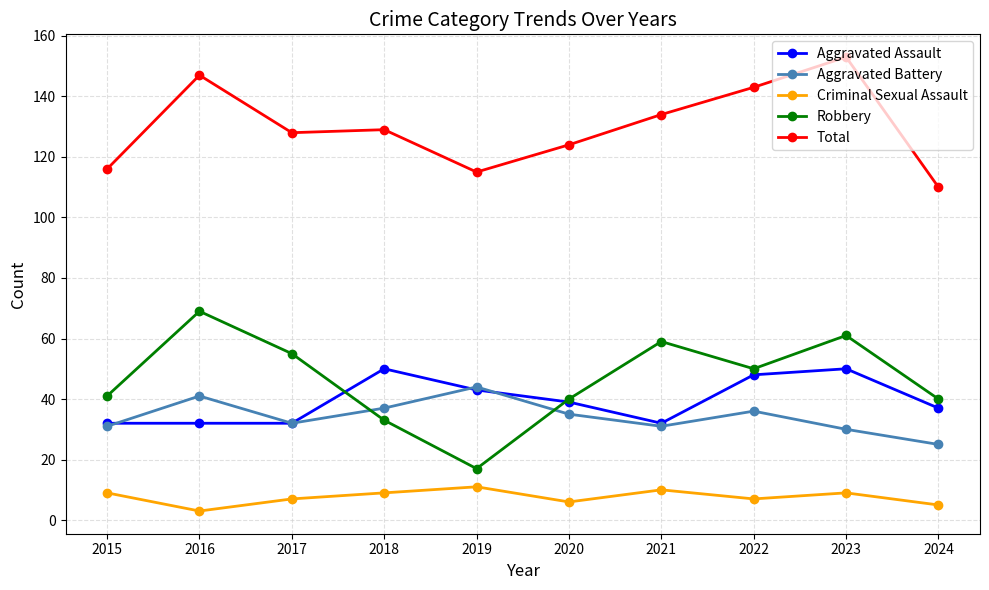

What is the average value of the Aggravated Assault series?

40